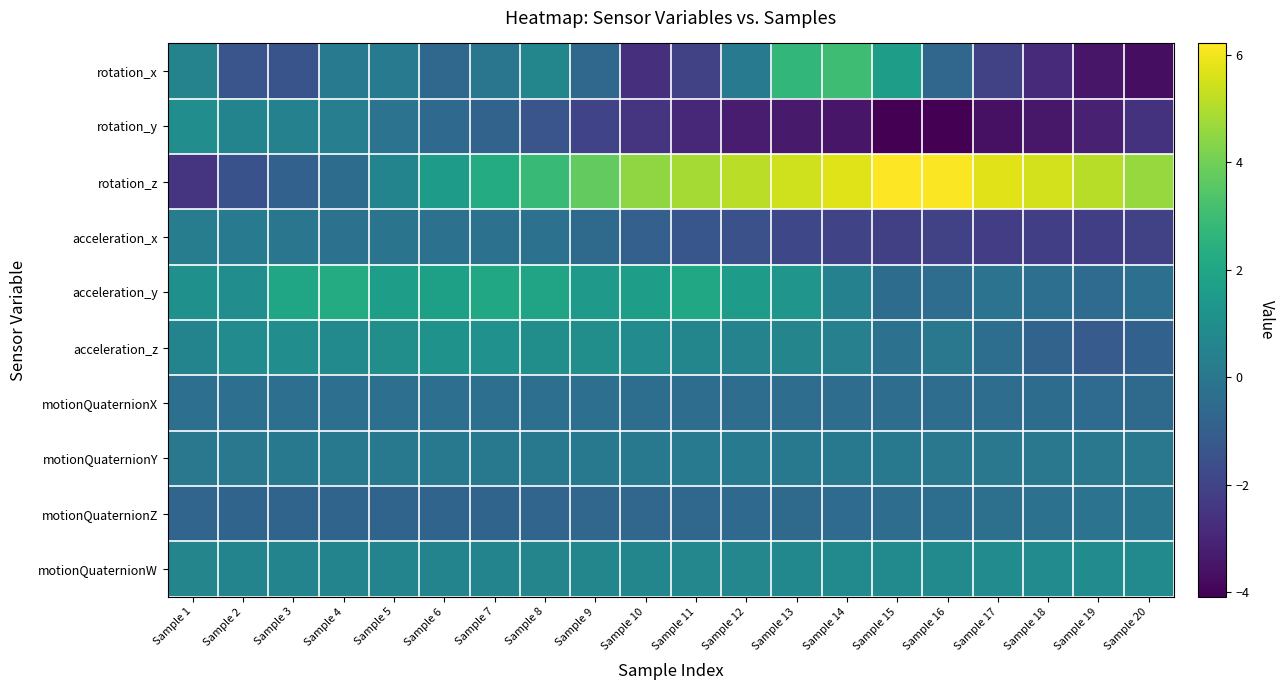

Reading right to left, extract all data points from this chart.

rotation_x: Sample 20=-3.7	Sample 19=-3.5	Sample 18=-2.8	Sample 17=-2.1	Sample 16=-0.7	Sample 15=1.7	Sample 14=3.0	Sample 13=2.7	Sample 12=0.2	Sample 11=-2.0	Sample 10=-2.7	Sample 9=-0.6	Sample 8=0.6	Sample 7=-0.0	Sample 6=-0.6	Sample 5=0.2	Sample 4=0.2	Sample 3=-1.4	Sample 2=-1.4	Sample 1=0.5
rotation_y: Sample 20=-2.6	Sample 19=-3.1	Sample 18=-3.4	Sample 17=-3.6	Sample 16=-4.1	Sample 15=-4.1	Sample 14=-3.4	Sample 13=-3.3	Sample 12=-3.3	Sample 11=-2.9	Sample 10=-2.5	Sample 9=-2.0	Sample 8=-1.4	Sample 7=-0.8	Sample 6=-0.6	Sample 5=-0.2	Sample 4=0.3	Sample 3=0.4	Sample 2=0.6	Sample 1=1.0
rotation_z: Sample 20=4.6	Sample 19=5.1	Sample 18=5.5	Sample 17=5.7	Sample 16=6.1	Sample 15=6.2	Sample 14=5.7	Sample 13=5.5	Sample 12=5.2	Sample 11=4.8	Sample 10=4.5	Sample 9=3.7	Sample 8=2.9	Sample 7=2.3	Sample 6=1.6	Sample 5=0.6	Sample 4=-0.4	Sample 3=-0.9	Sample 2=-1.5	Sample 1=-2.5
acceleration_x: Sample 20=-2.1	Sample 19=-2.2	Sample 18=-2.2	Sample 17=-2.2	Sample 16=-2.1	Sample 15=-2.1	Sample 14=-2.0	Sample 13=-1.8	Sample 12=-1.5	Sample 11=-1.3	Sample 10=-0.9	Sample 9=-0.5	Sample 8=-0.2	Sample 7=-0.2	Sample 6=-0.2	Sample 5=-0.1	Sample 4=-0.2	Sample 3=-0.0	Sample 2=0.2	Sample 1=0.3
acceleration_y: Sample 20=-0.3	Sample 19=-0.5	Sample 18=-0.3	Sample 17=-0.1	Sample 16=-0.4	Sample 15=-0.5	Sample 14=0.4	Sample 13=1.3	Sample 12=1.6	Sample 11=2.1	Sample 10=1.7	Sample 9=1.5	Sample 8=1.9	Sample 7=2.1	Sample 6=1.8	Sample 5=1.7	Sample 4=2.3	Sample 3=2.0	Sample 2=0.9	Sample 1=1.1
acceleration_z: Sample 20=-0.9	Sample 19=-1.1	Sample 18=-0.8	Sample 17=-0.4	Sample 16=0.1	Sample 15=-0.2	Sample 14=0.4	Sample 13=0.6	Sample 12=0.5	Sample 11=0.6	Sample 10=0.9	Sample 9=1.0	Sample 8=1.0	Sample 7=1.1	Sample 6=1.2	Sample 5=1.0	Sample 4=0.8	Sample 3=1.0	Sample 2=0.9	Sample 1=0.6
motionQuaternionX: Sample 20=-0.5	Sample 19=-0.5	Sample 18=-0.4	Sample 17=-0.4	Sample 16=-0.4	Sample 15=-0.4	Sample 14=-0.4	Sample 13=-0.4	Sample 12=-0.4	Sample 11=-0.4	Sample 10=-0.4	Sample 9=-0.3	Sample 8=-0.3	Sample 7=-0.3	Sample 6=-0.3	Sample 5=-0.3	Sample 4=-0.3	Sample 3=-0.3	Sample 2=-0.3	Sample 1=-0.3
motionQuaternionY: Sample 20=0.0	Sample 19=0.0	Sample 18=0.0	Sample 17=0.0	Sample 16=0.0	Sample 15=0.1	Sample 14=0.1	Sample 13=0.1	Sample 12=0.1	Sample 11=0.1	Sample 10=0.1	Sample 9=0.1	Sample 8=0.1	Sample 7=0.1	Sample 6=0.1	Sample 5=0.1	Sample 4=0.1	Sample 3=0.1	Sample 2=0.1	Sample 1=0.1
motionQuaternionZ: Sample 20=-0.1	Sample 19=-0.2	Sample 18=-0.2	Sample 17=-0.3	Sample 16=-0.3	Sample 15=-0.4	Sample 14=-0.5	Sample 13=-0.5	Sample 12=-0.6	Sample 11=-0.6	Sample 10=-0.7	Sample 9=-0.7	Sample 8=-0.7	Sample 7=-0.7	Sample 6=-0.8	Sample 5=-0.8	Sample 4=-0.8	Sample 3=-0.8	Sample 2=-0.8	Sample 1=-0.7
motionQuaternionW: Sample 20=0.9	Sample 19=0.9	Sample 18=0.9	Sample 17=0.9	Sample 16=0.9	Sample 15=0.8	Sample 14=0.8	Sample 13=0.7	Sample 12=0.7	Sample 11=0.7	Sample 10=0.6	Sample 9=0.6	Sample 8=0.6	Sample 7=0.6	Sample 6=0.6	Sample 5=0.6	Sample 4=0.6	Sample 3=0.6	Sample 2=0.6	Sample 1=0.6